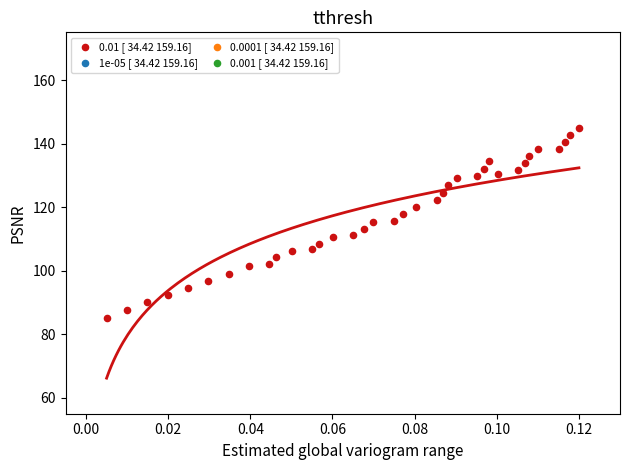

What is the range of Y values (max minus min)?

60.0